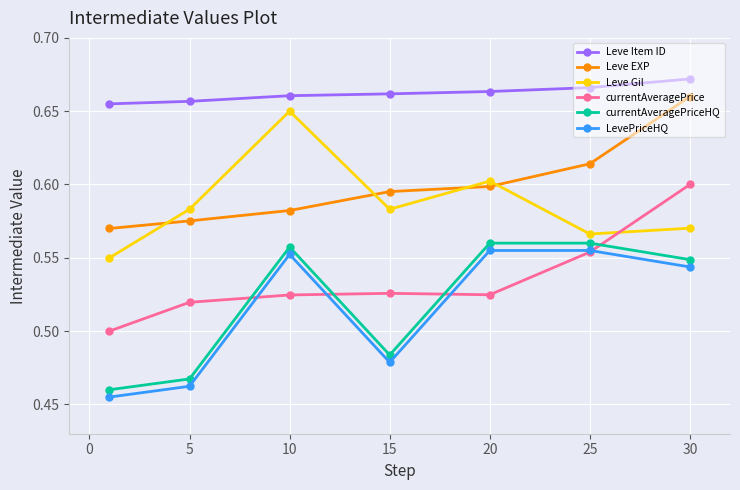

What is the difference between the second highest and minimum values in the currentAveragePriceHQ series?

0.1